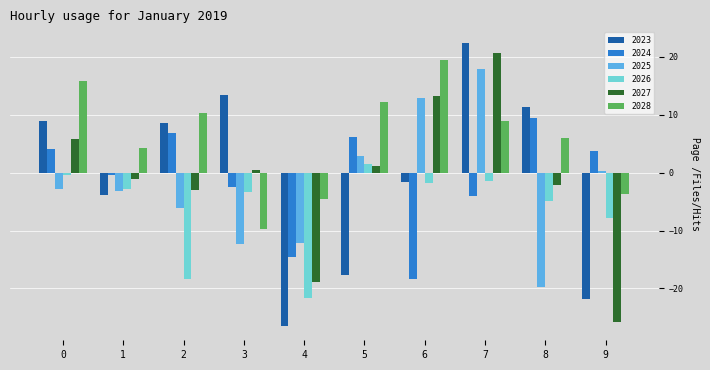

Which category has the highest value across all series?

7